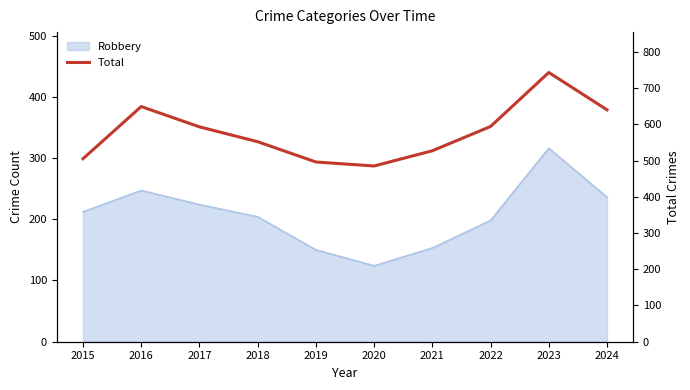

The value at 2024 is 640. True or false?

True